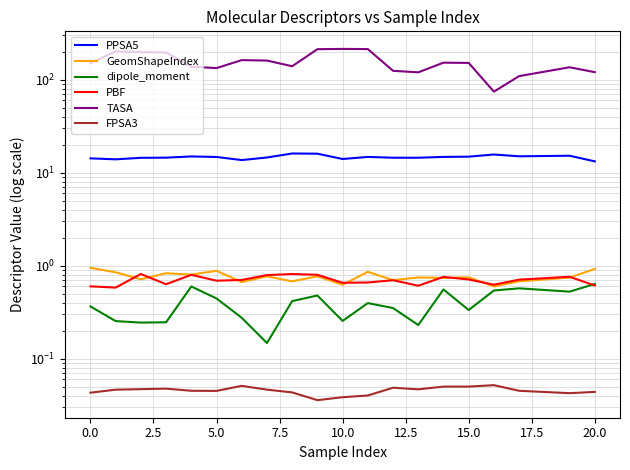

What is the maximum value for GeomShapeIndex?

0.9